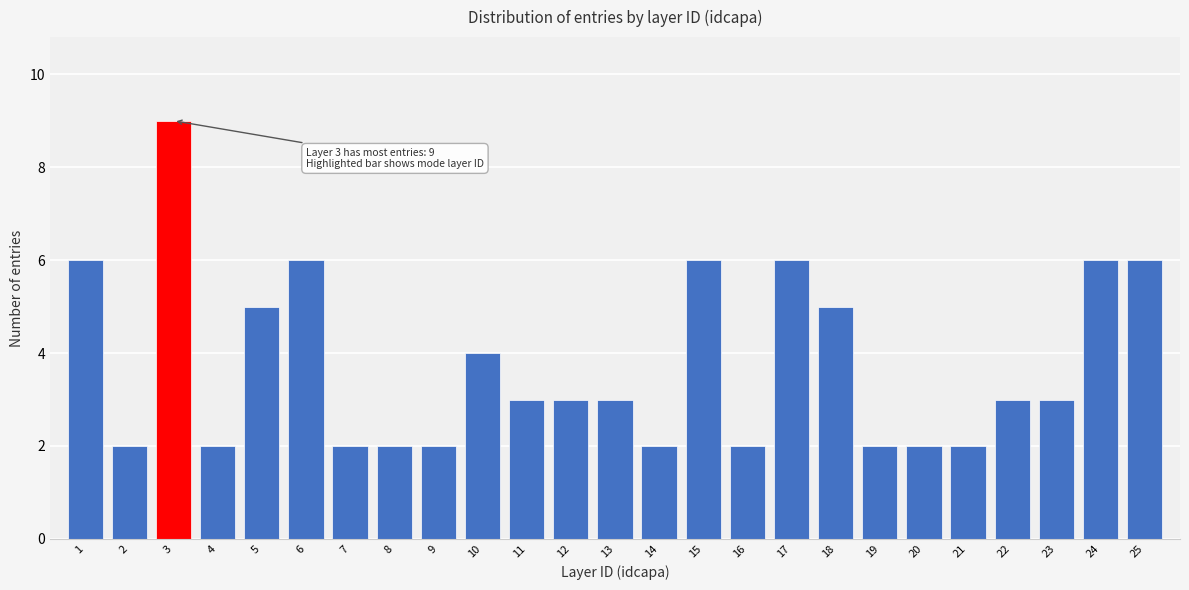

Reading left to right, list all the values displayed in this chart.

6	2	9	2	5	6	2	2	2	4	3	3	3	2	6	2	6	5	2	2	2	3	3	6	6